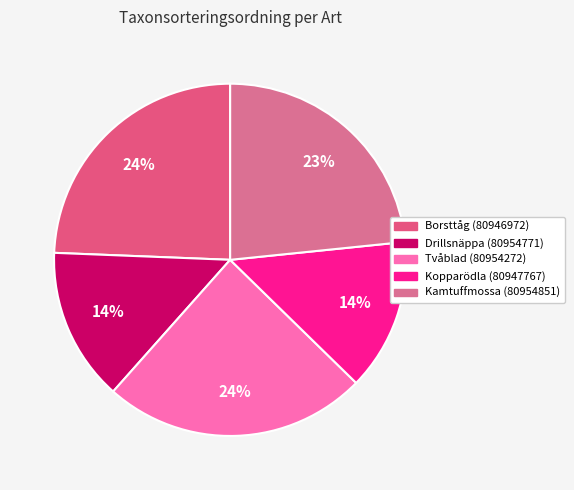

What is the largest slice in the pie chart?

Borsttåg (80946972)